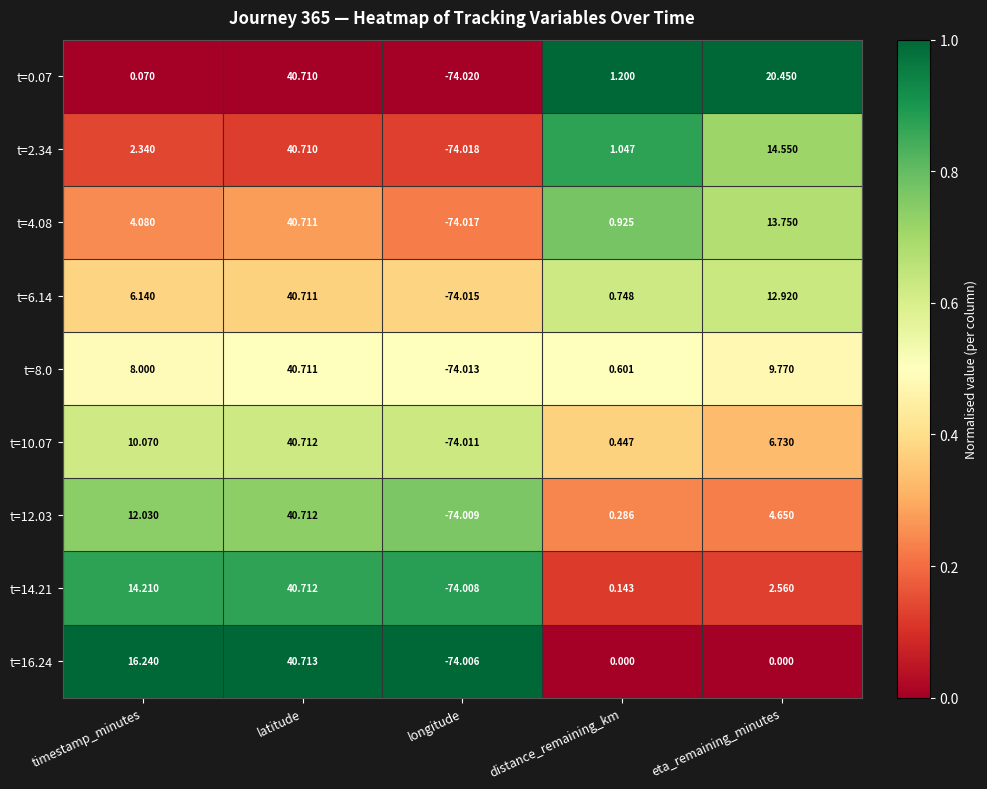

At which category is the sum across all series the highest?

latitude